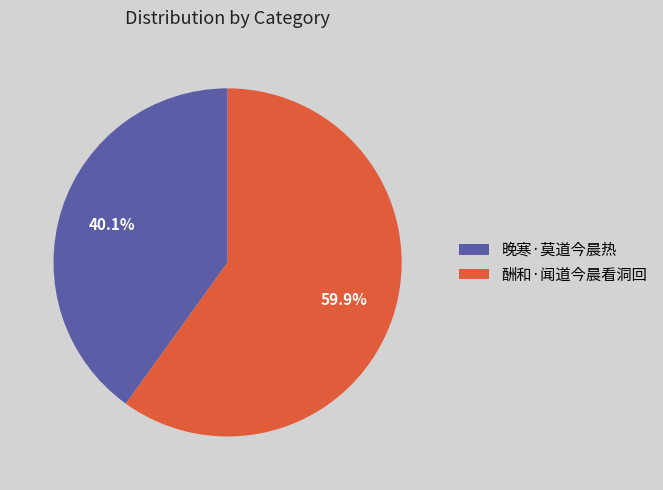

Is 晚寒·莫道今晨热 the majority of the pie?

No